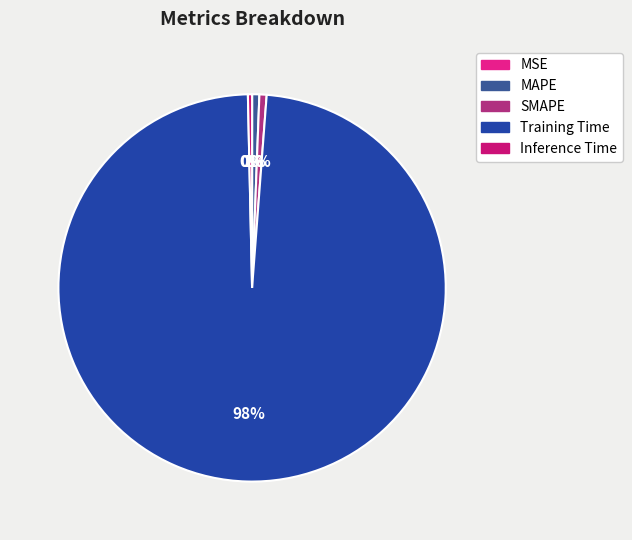

How many segments does this pie chart have?

5